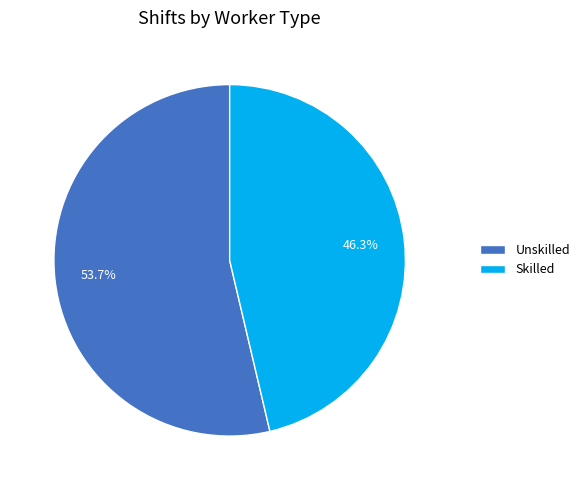

Is the sum of Unskilled and Skilled greater than half?

Yes